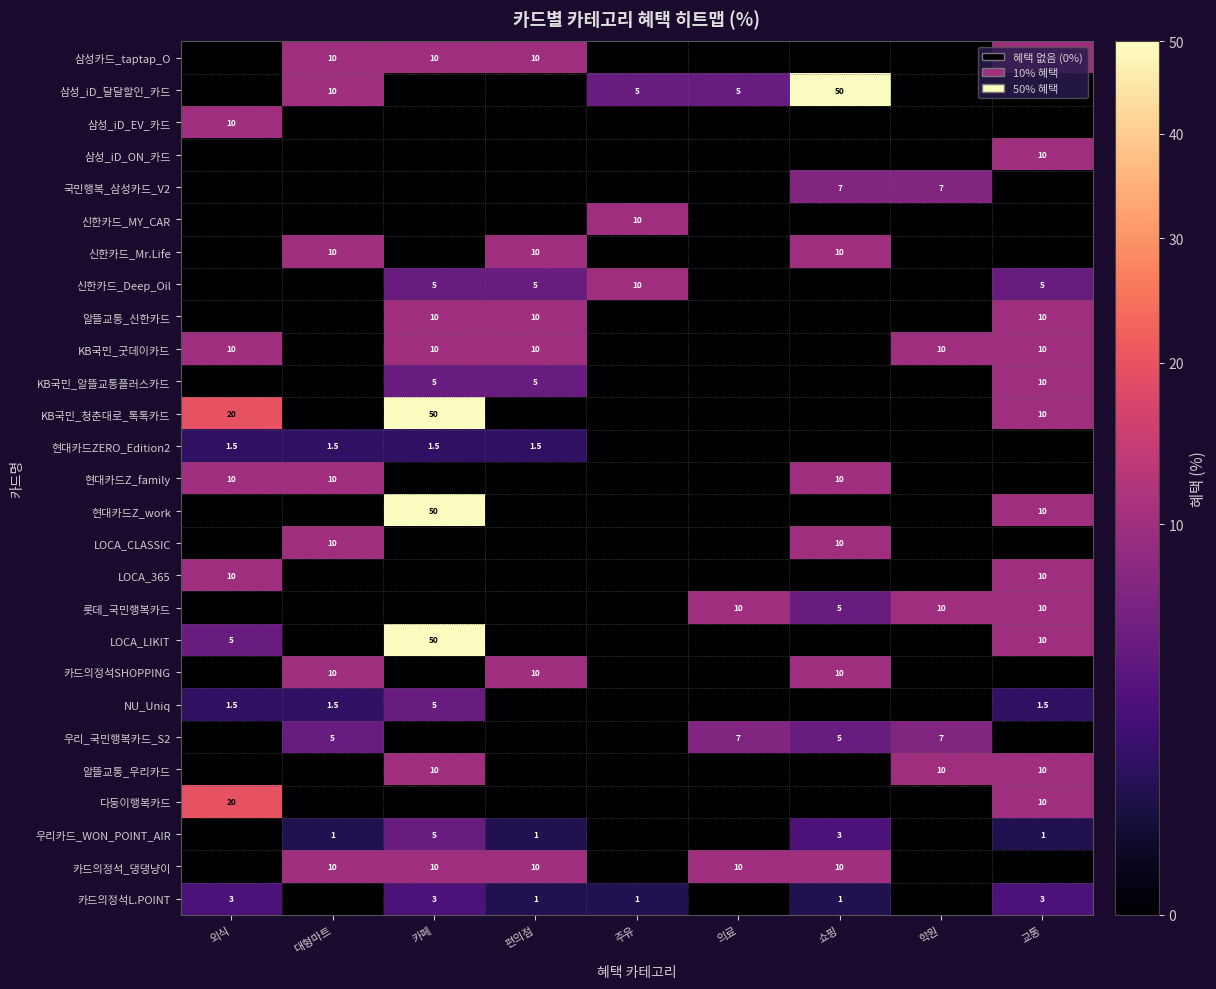

True or false: 롯데_국민행복카드 has a value of 15.5 at 학원.

False